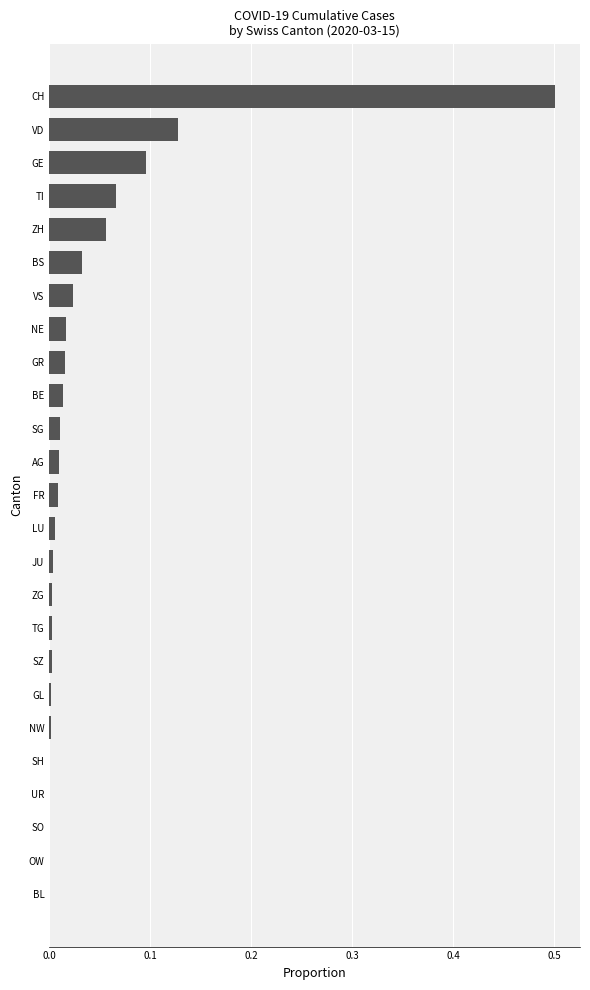

Which label corresponds to the largest value in the chart?

CH